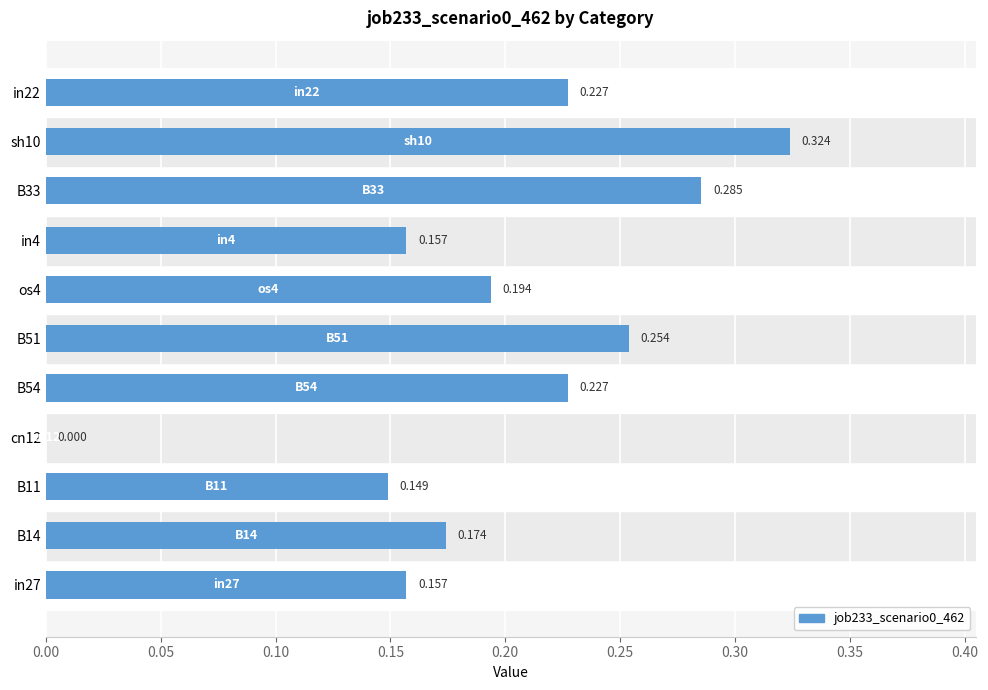

How many values are above zero?

10